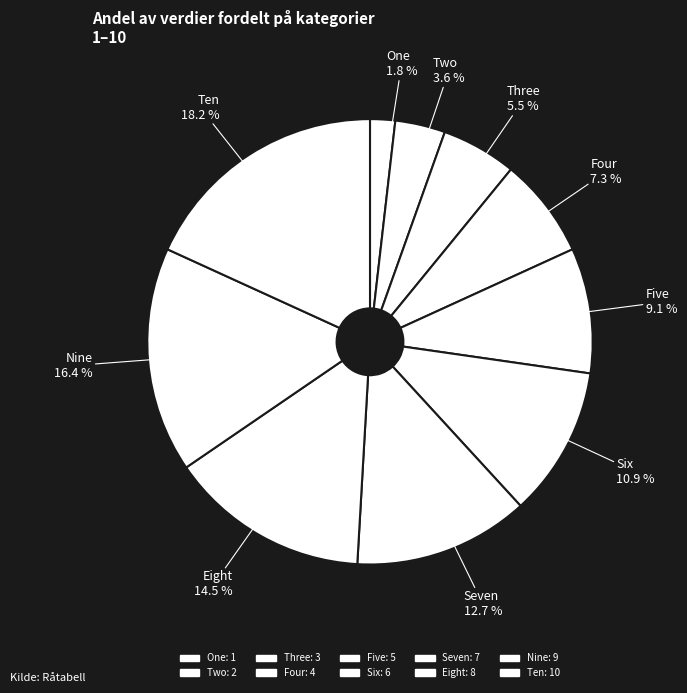

How many slices are in this pie chart?

10